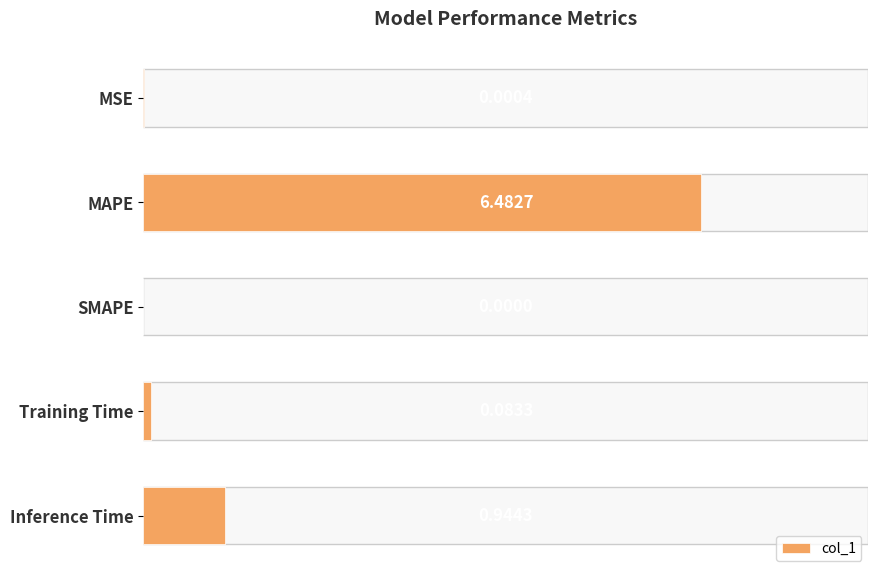

Rank the categories by value from lowest to highest.

SMAPE, MSE, Training Time, Inference Time, MAPE